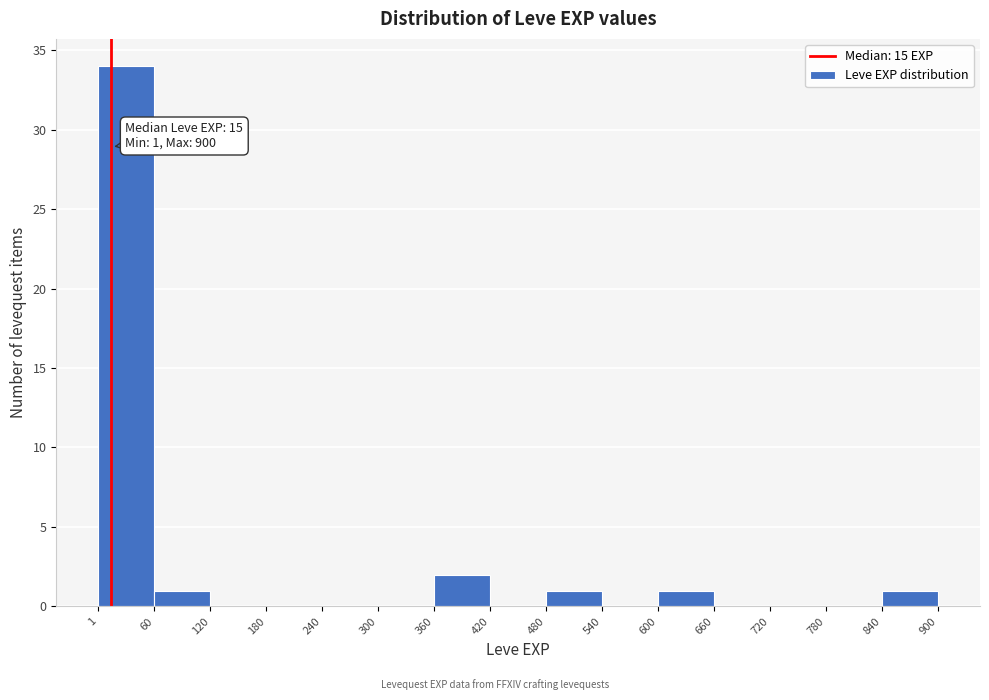

Over which range of the x-axis is the bar tallest?

1 to 60